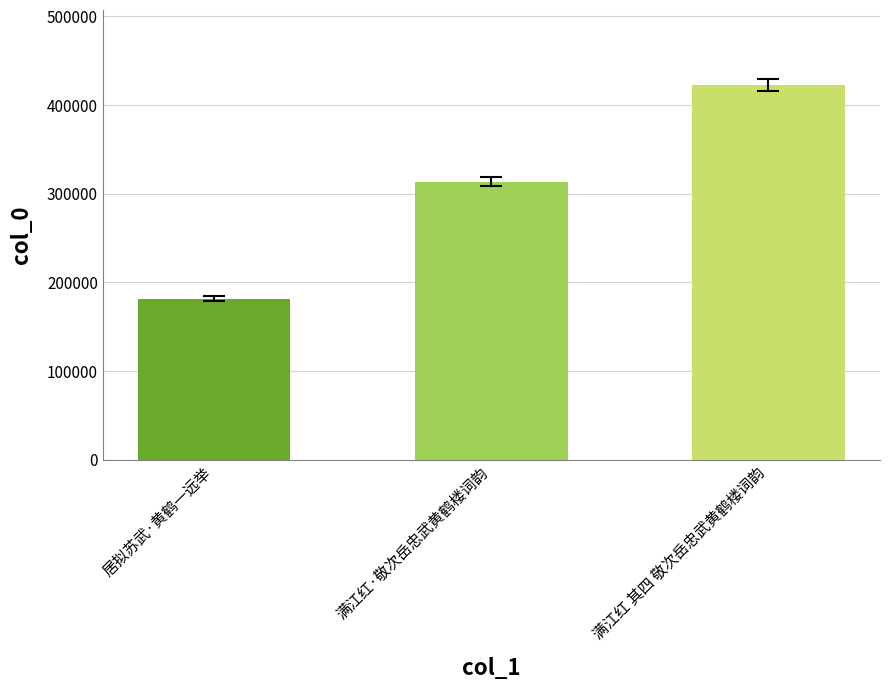

What is the label of the 2nd bar from the left?

满江红·敬次岳忠武黄鹤楼词韵